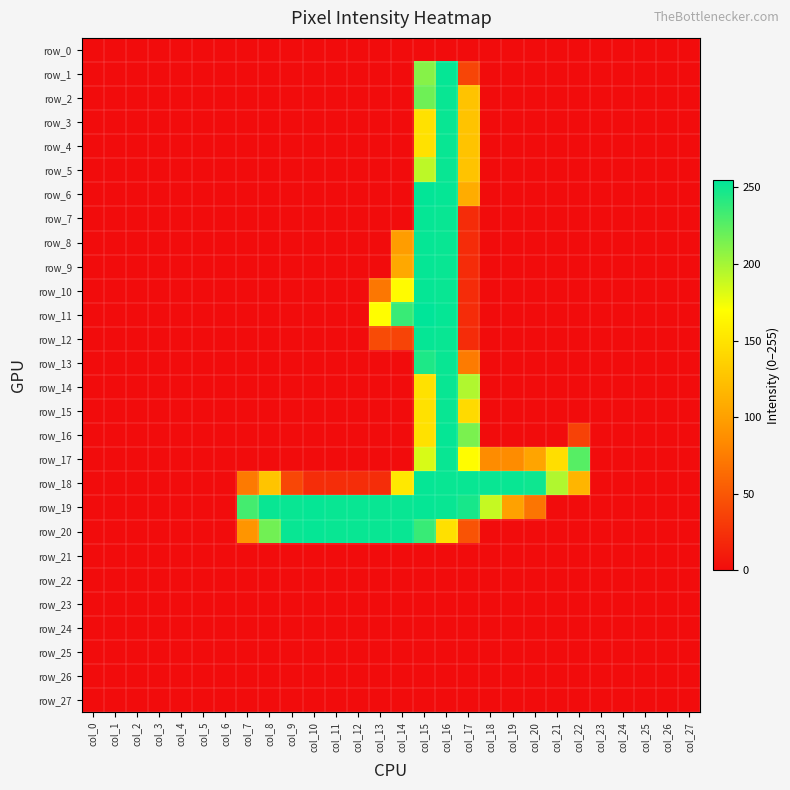

List the series in order of their peak value, highest first.

row_11, row_6, row_1, row_7, row_8, row_9, row_10, row_12, row_16, row_18, row_19, row_20, row_2, row_3, row_4, row_5, row_13, row_14, row_15, row_17, row_0, row_21, row_22, row_23, row_24, row_25, row_26, row_27